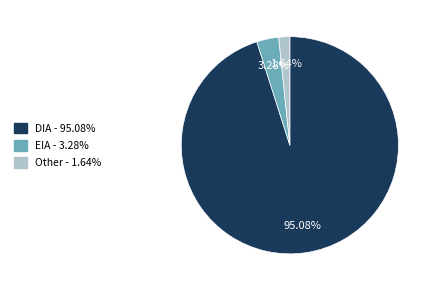

Approximately how many times larger is the value at DIA compared to EIA?

29.0